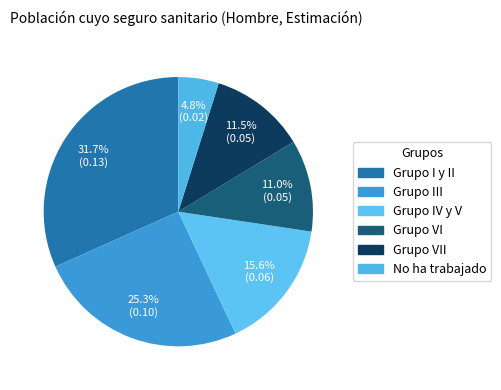

Count the number of slices in the pie.

6